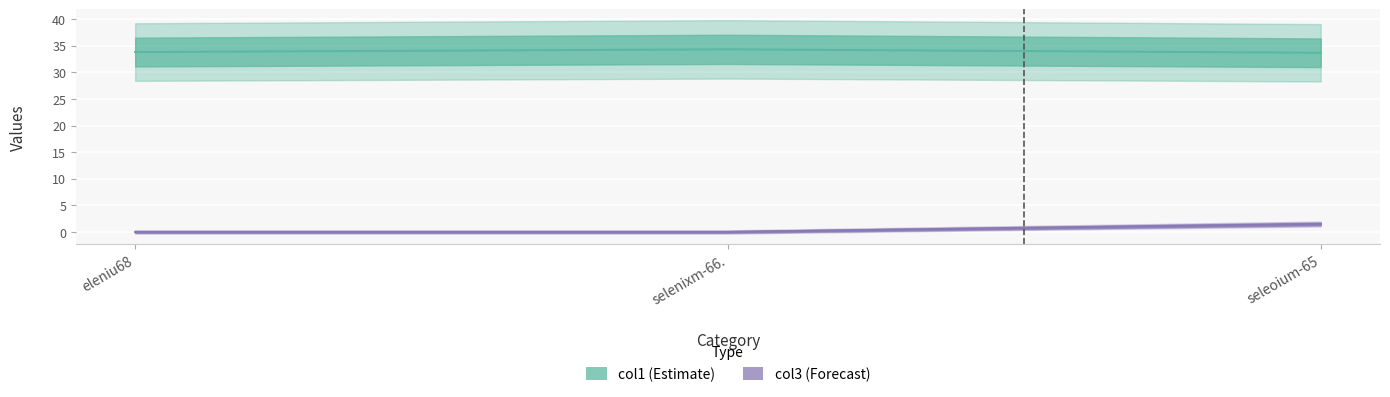

How many distinct data groups are displayed?

2